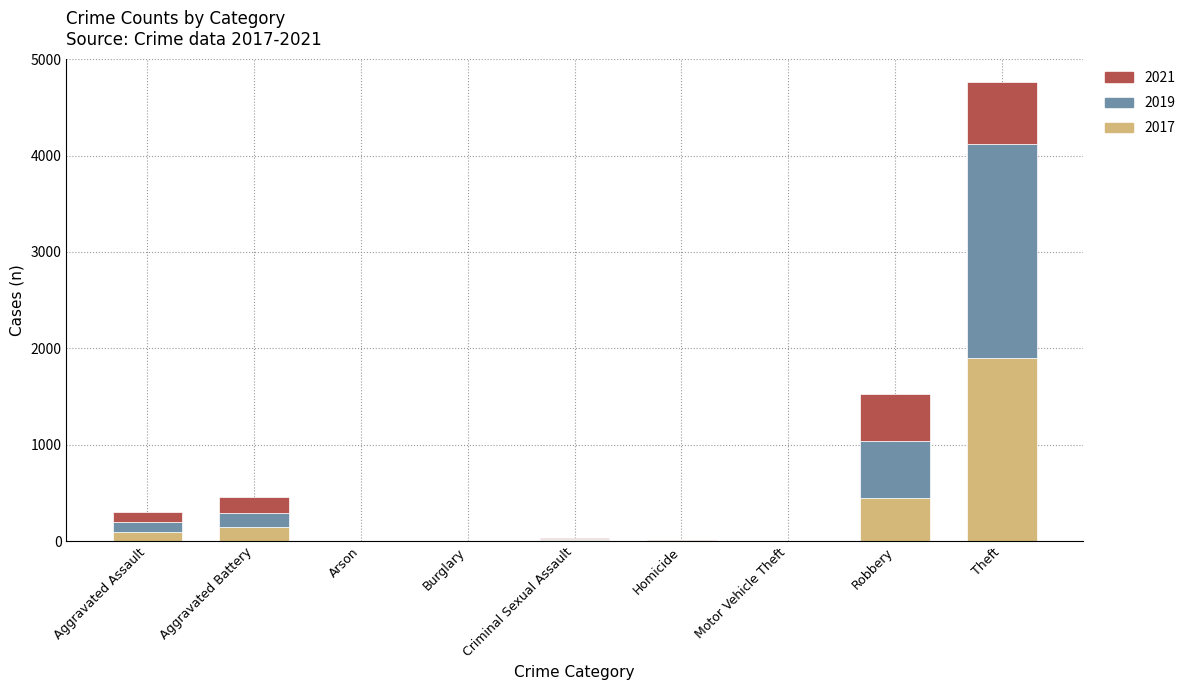

At which category is the sum across all series the highest?

Theft